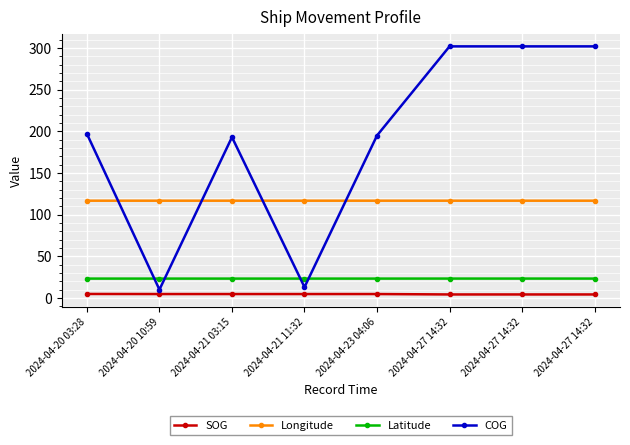

What are all the series names shown in the legend?

SOG, Longitude, Latitude, COG